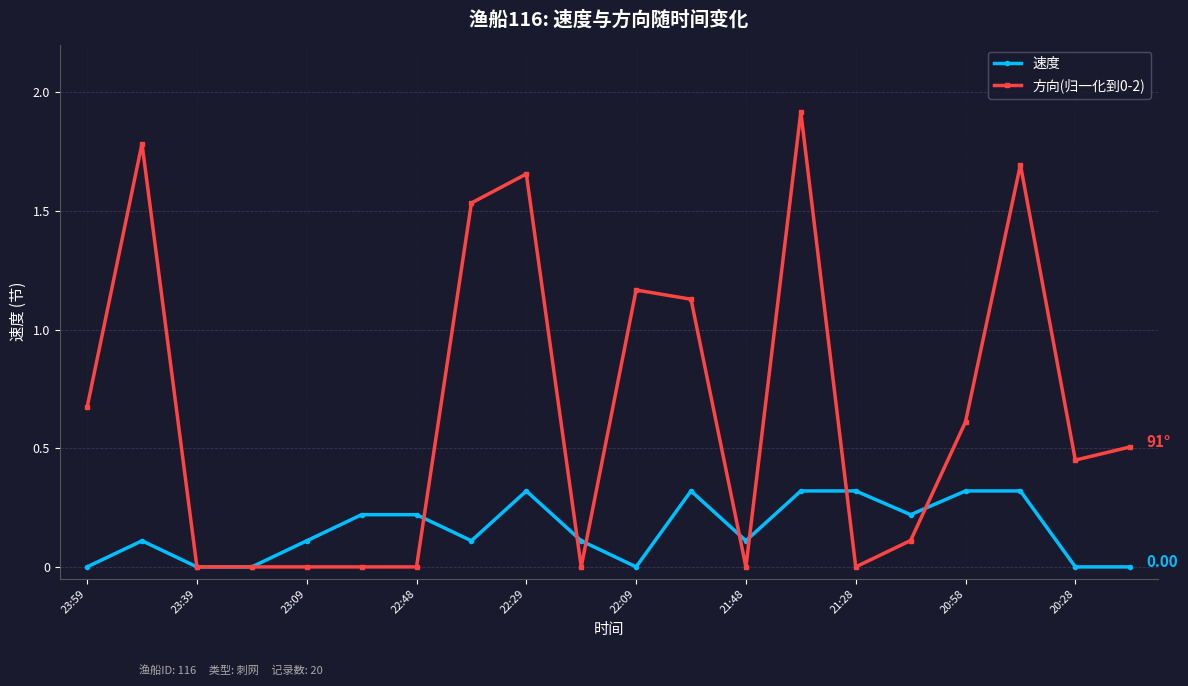

Which series has the largest range (max minus min)?

方向(归一化到0-2)